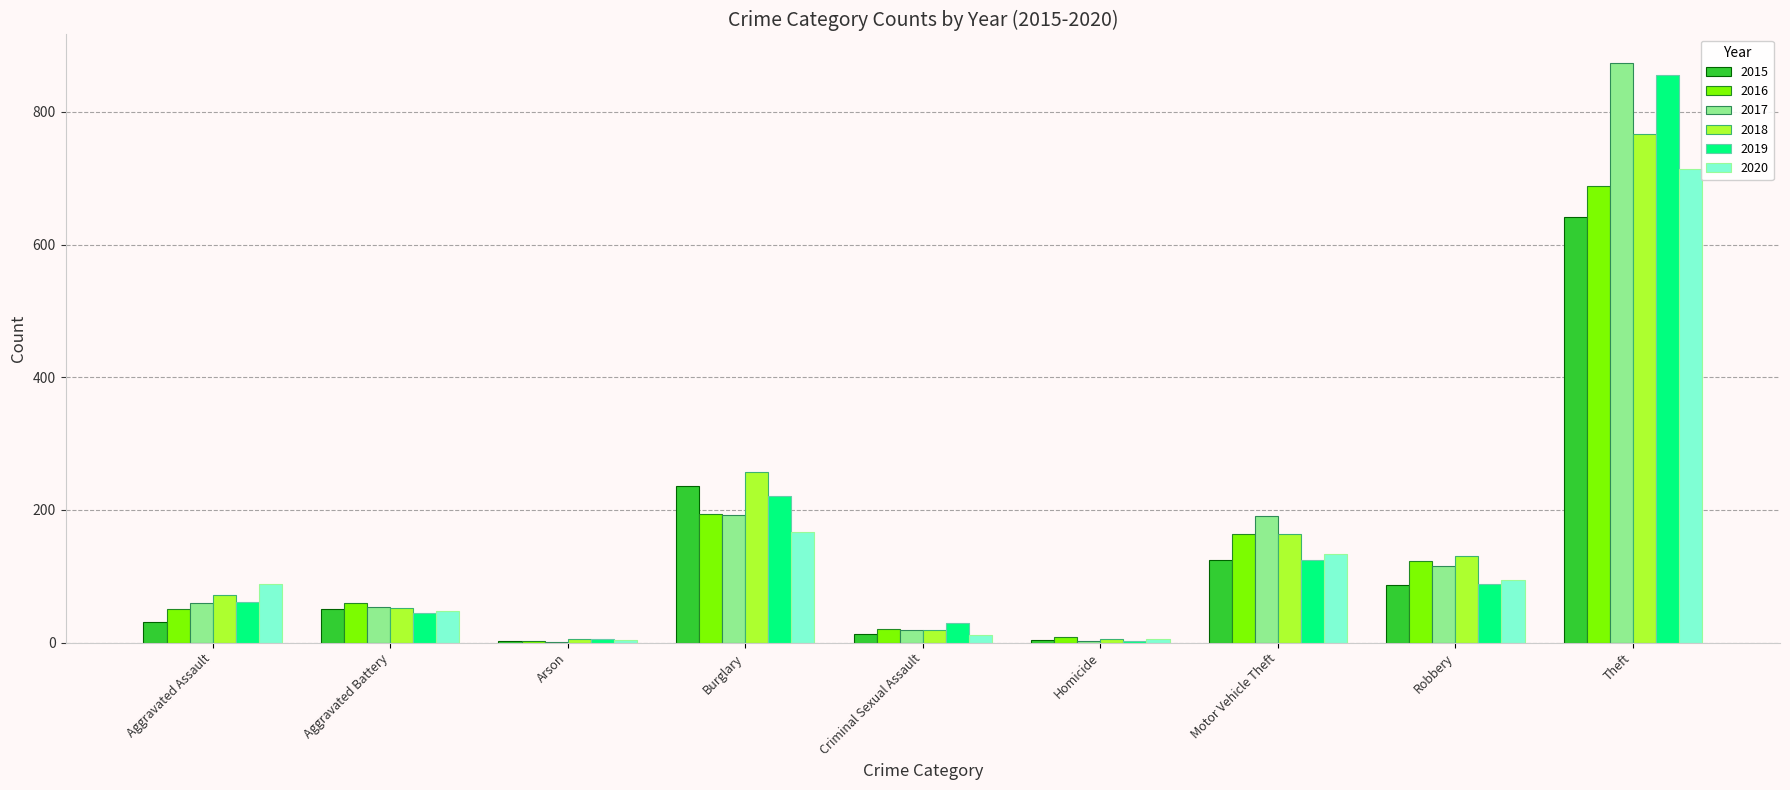

Are the bars grouped side by side (vs. stacked)?

Yes